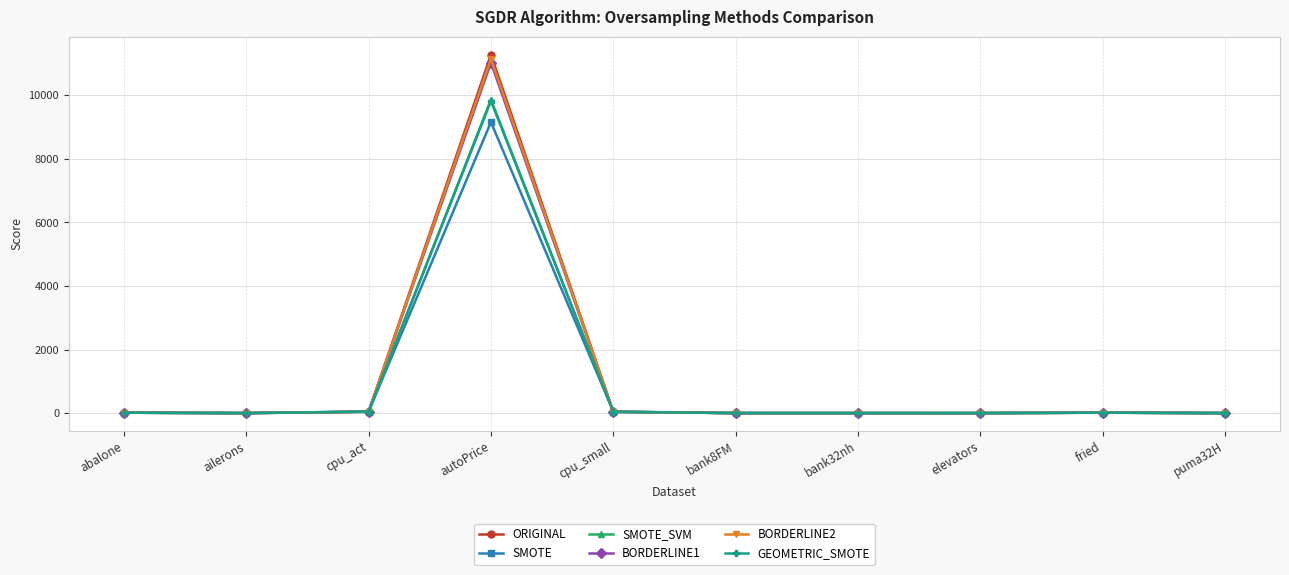

True or false: BORDERLINE1 has more than 1 interior local peaks.

True